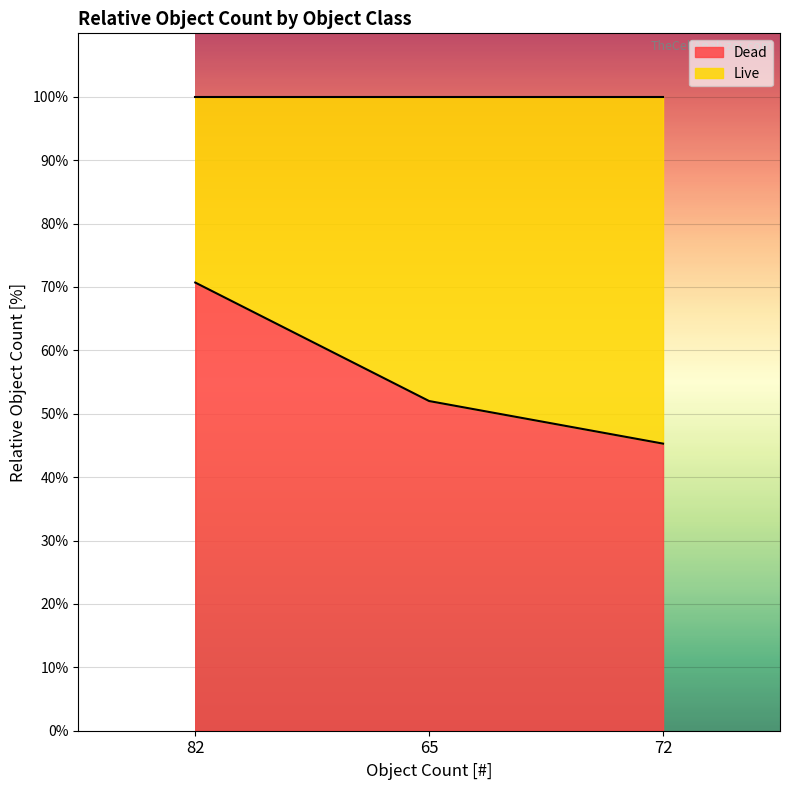

Which label corresponds to the largest value in the chart?

82